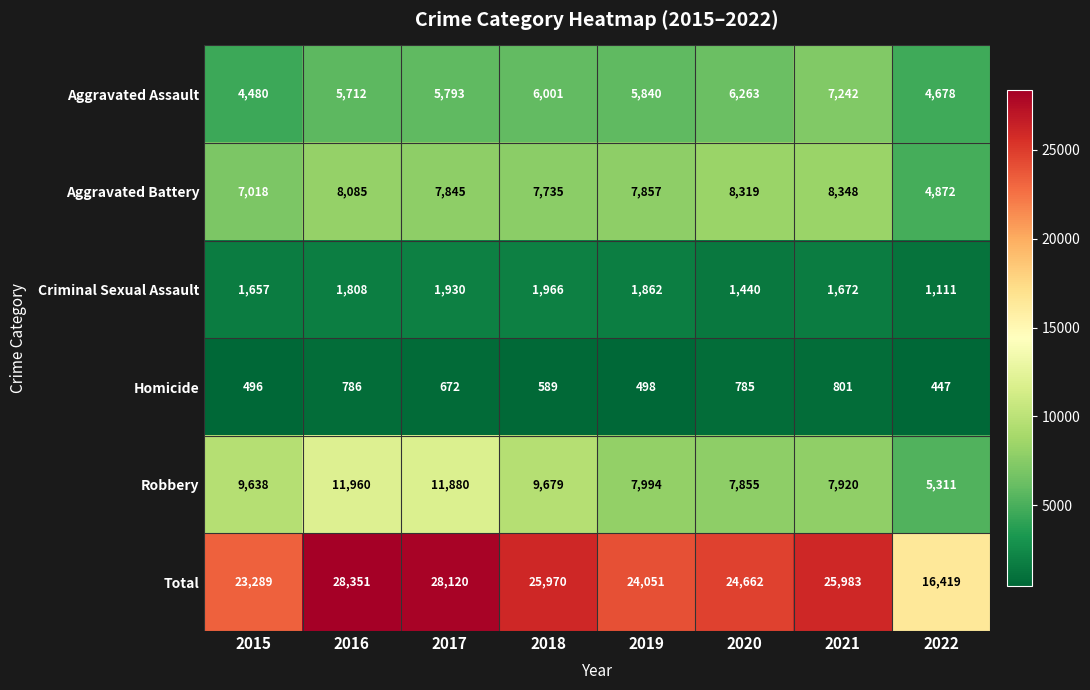

Between 2018 and 2022, which series saw the biggest shift?

Total